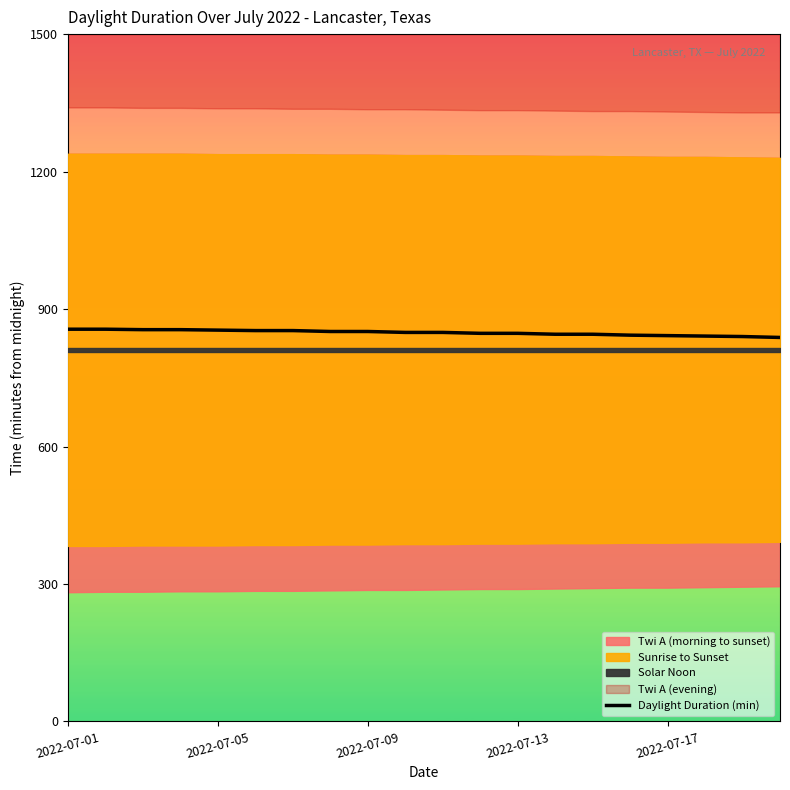

How many data points are above 849?

9